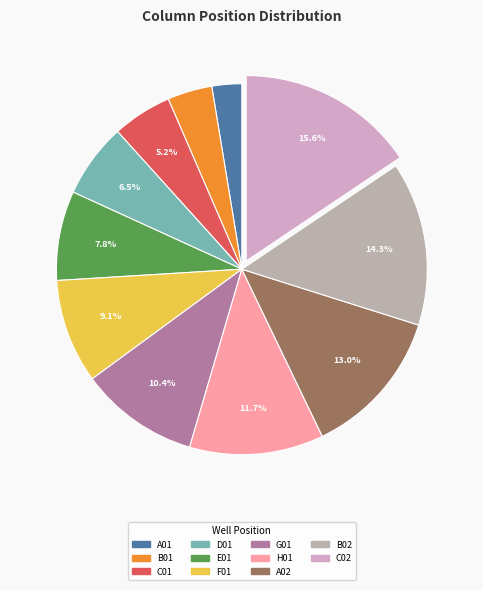

Which category has the smallest portion of the pie?

A01